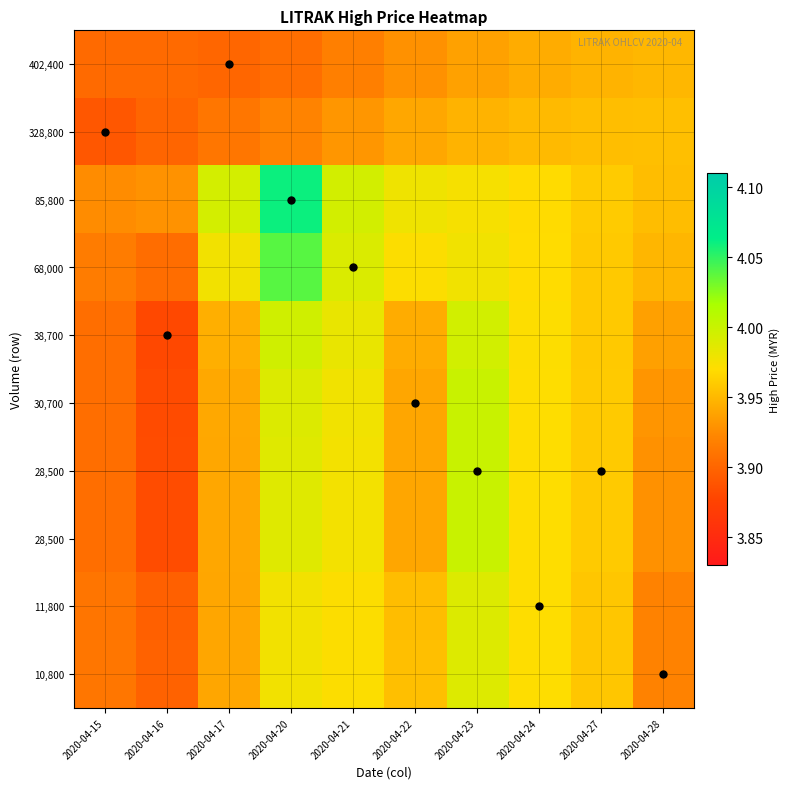

At which category is the sum across all series the highest?

2020-04-20